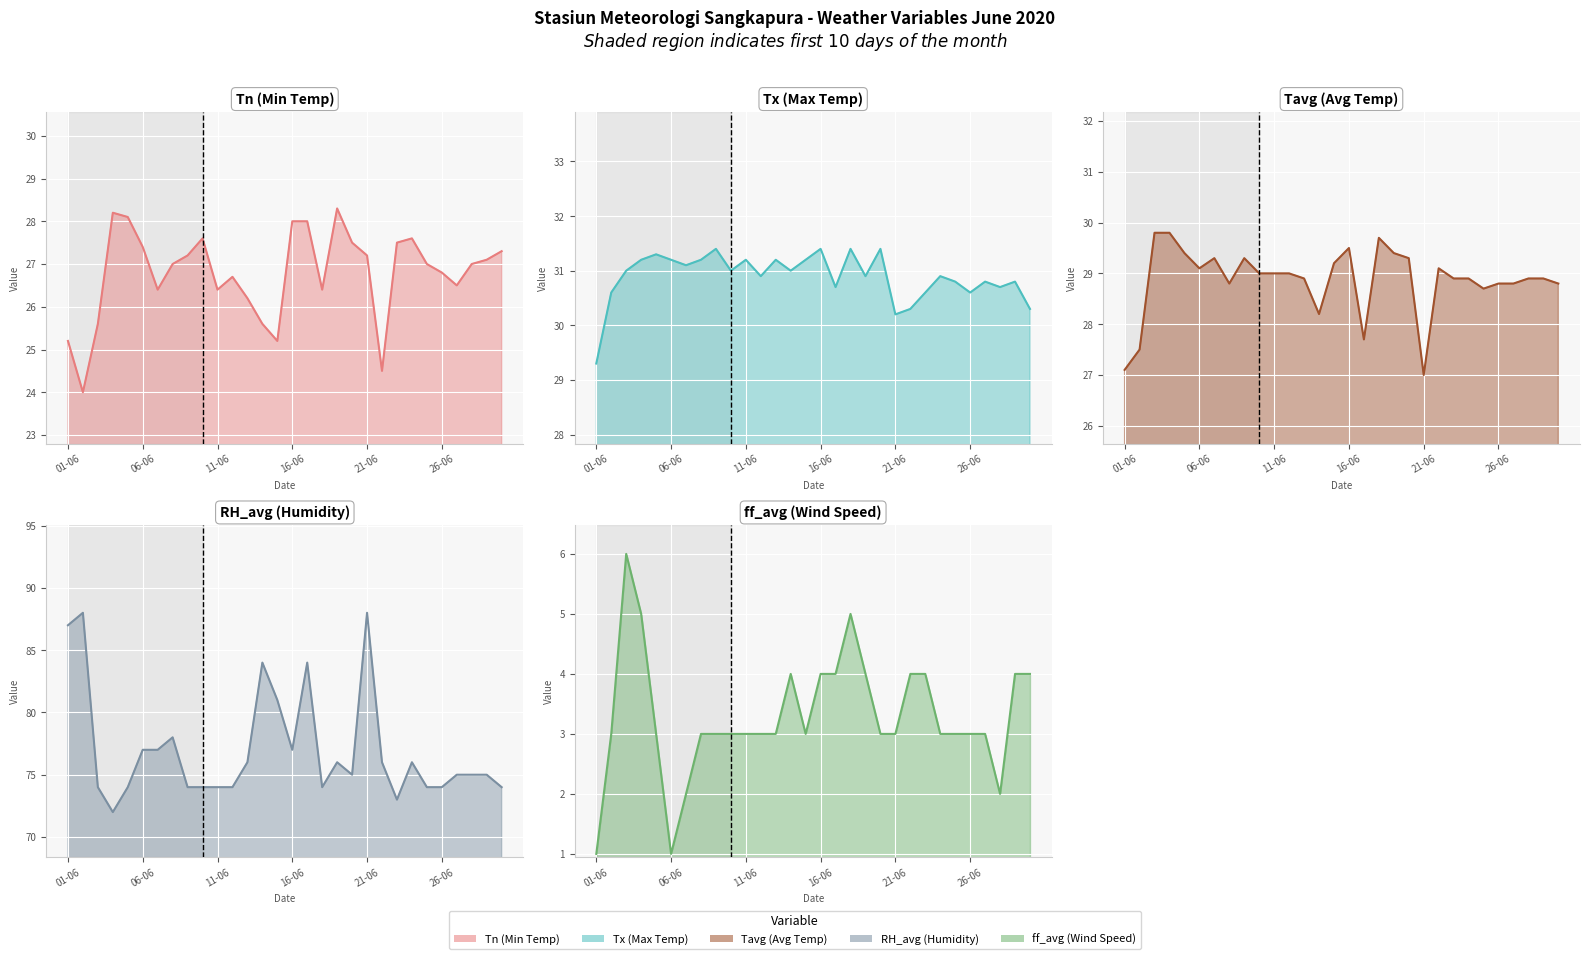

Which series has the largest range (max minus min)?

RH_avg (Humidity)